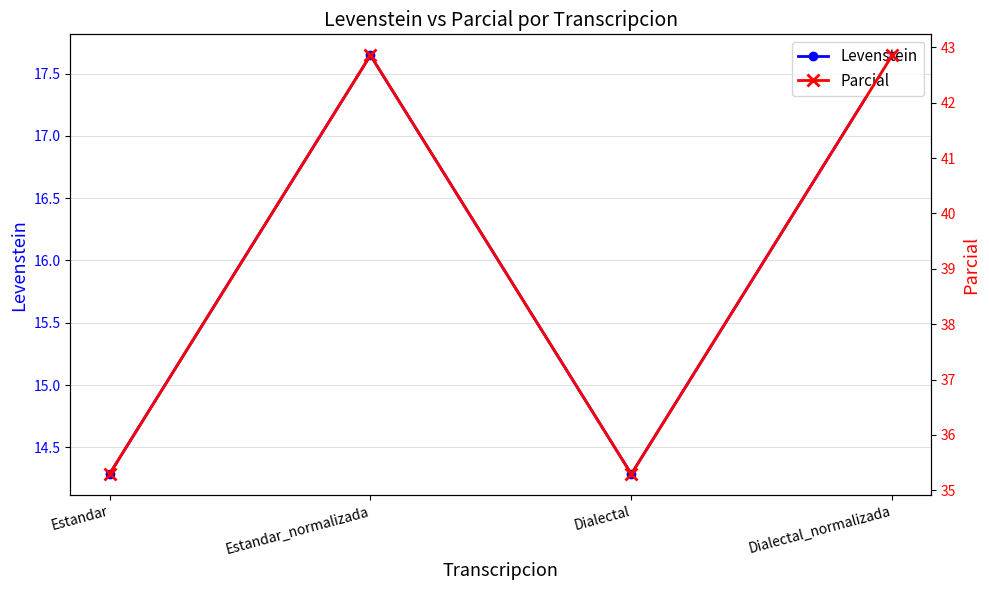

At Estandar_normalizada, list the series in order from largest to smallest.

Parcial, Levenstein